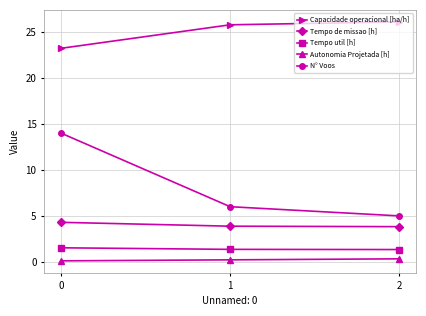

What is the value of the Tempo util [h] point at the 2nd from the left?

1.4